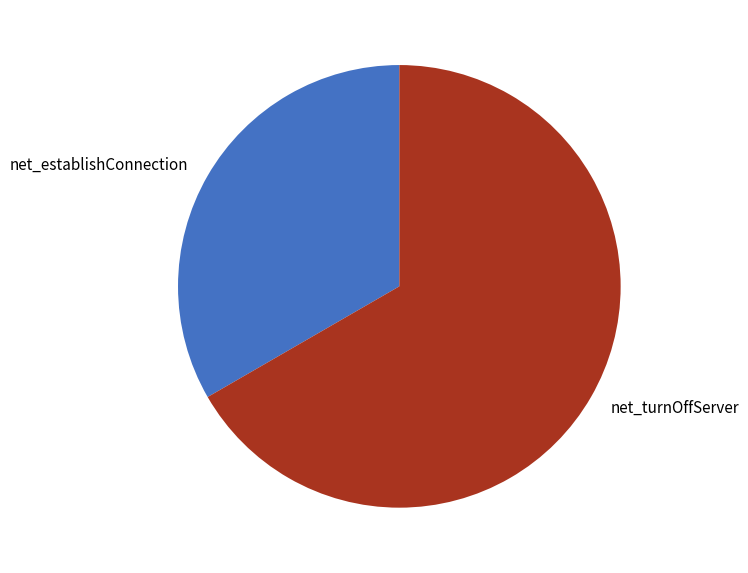

The net_turnOffServer slice represents 53% of the pie. True or false?

False